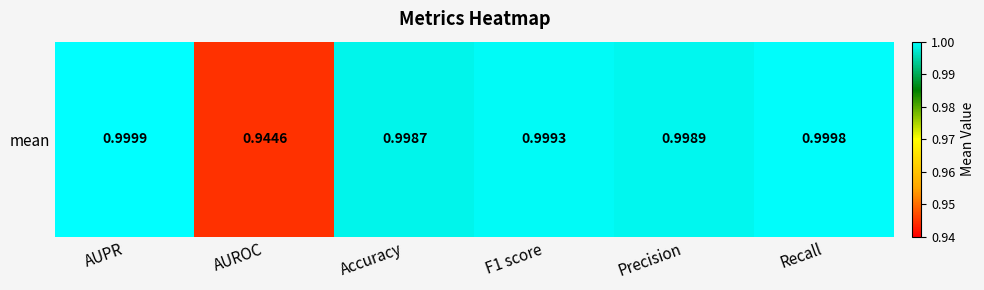

List the labels in order of value, smallest first.

AUROC, Accuracy, Precision, F1 score, Recall, AUPR